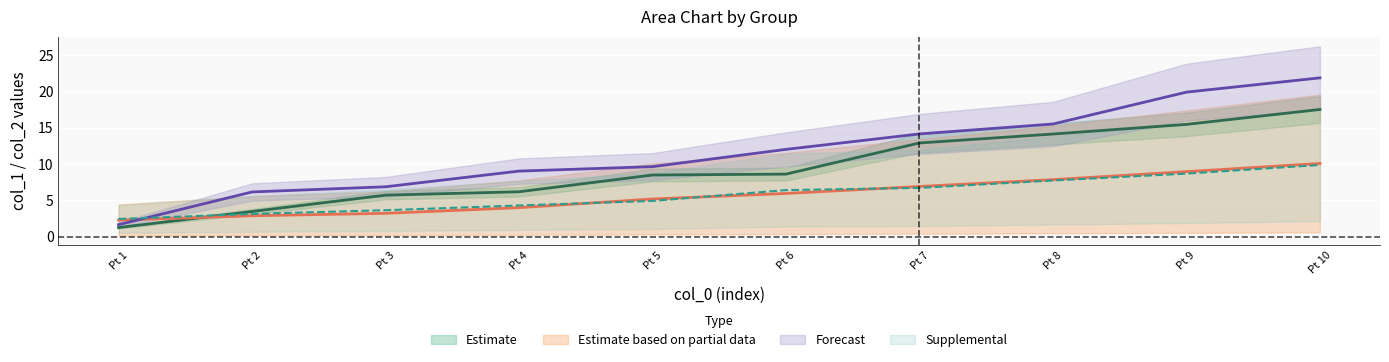

Which series has the largest total across all categories?

group_2_x